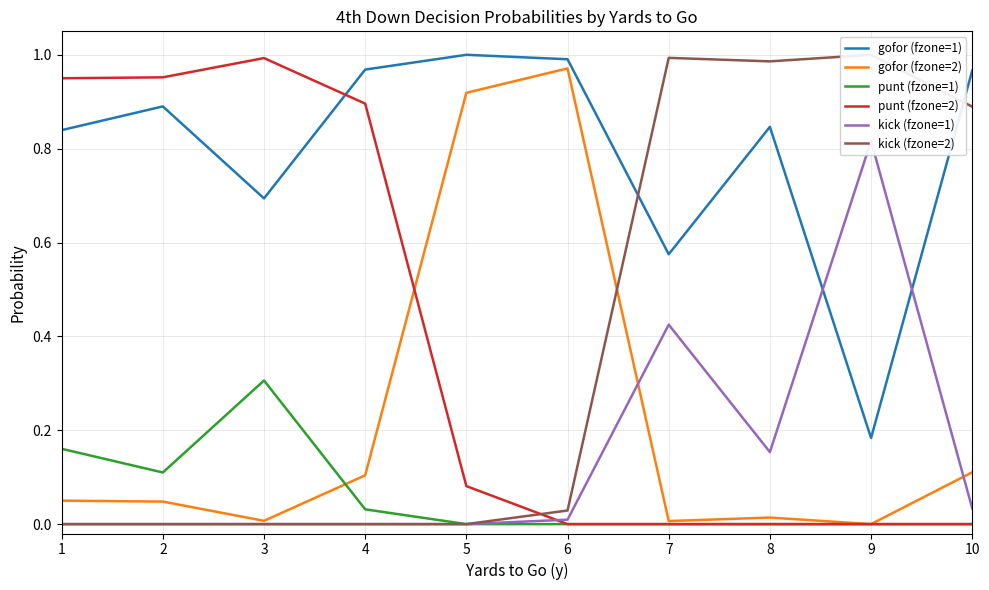

What is the sum of all punt (fzone=2) values?

3.9